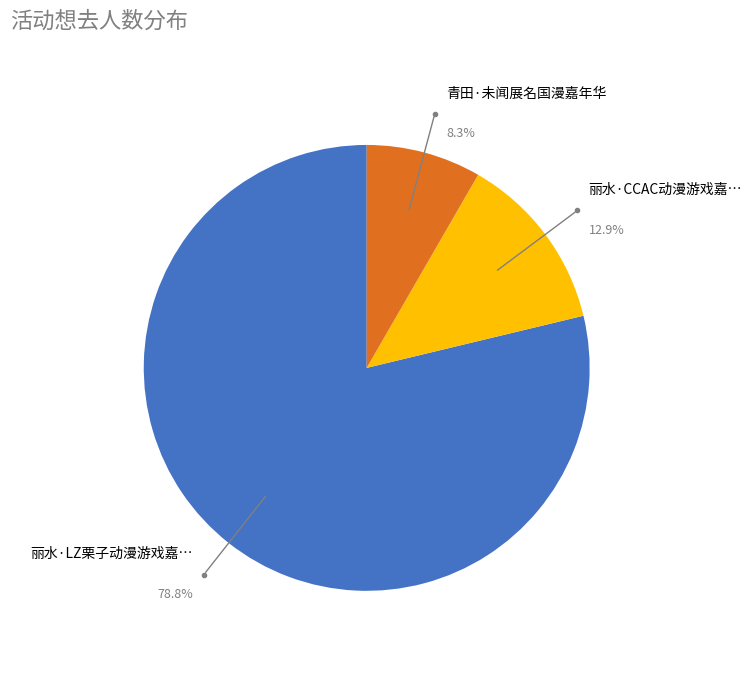

Is there any slice that represents more than half of the pie?

Yes